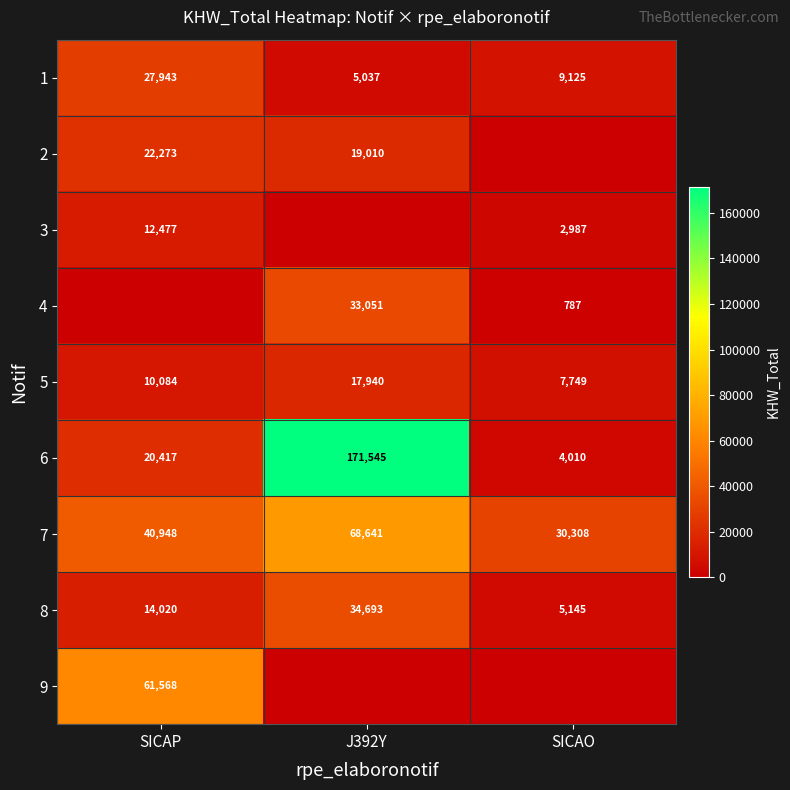

What value does the 8 series have at SICAP?

14020